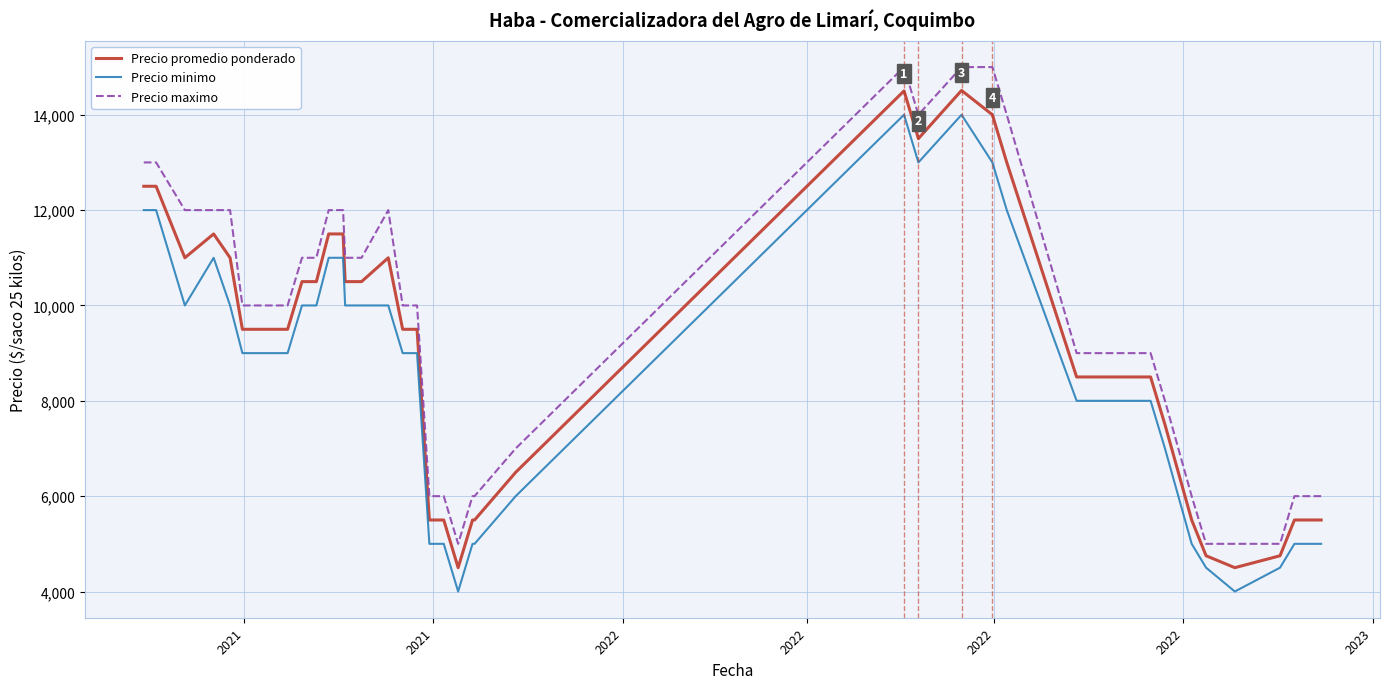

What is the highest value of the Precio minimo series?

14000